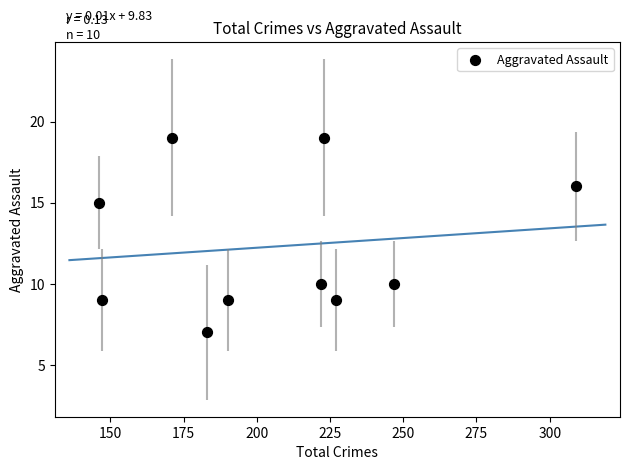

What Y value in the scatter plot is closest to 13?

15